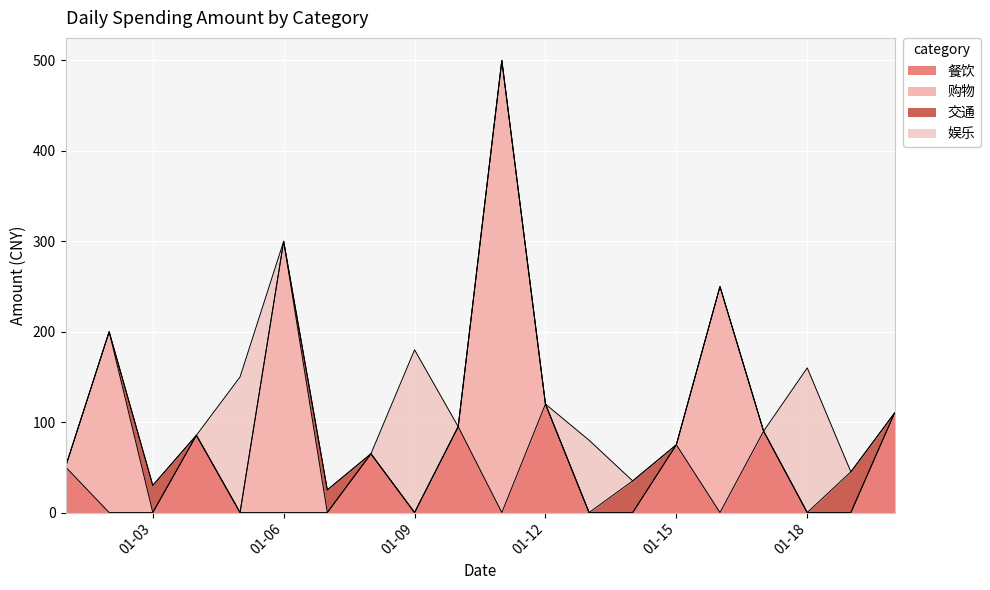

What is the sum of all 娱乐 values?

570.0